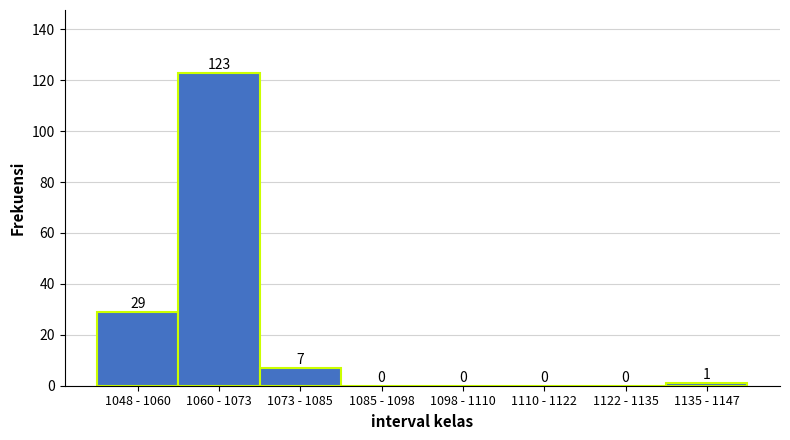

Reading left to right, list all the values displayed in this chart.

1048 - 1060=29	1060 - 1073=123	1073 - 1085=7	1085 - 1098=0	1098 - 1110=0	1110 - 1122=0	1122 - 1135=0	1135 - 1147=1